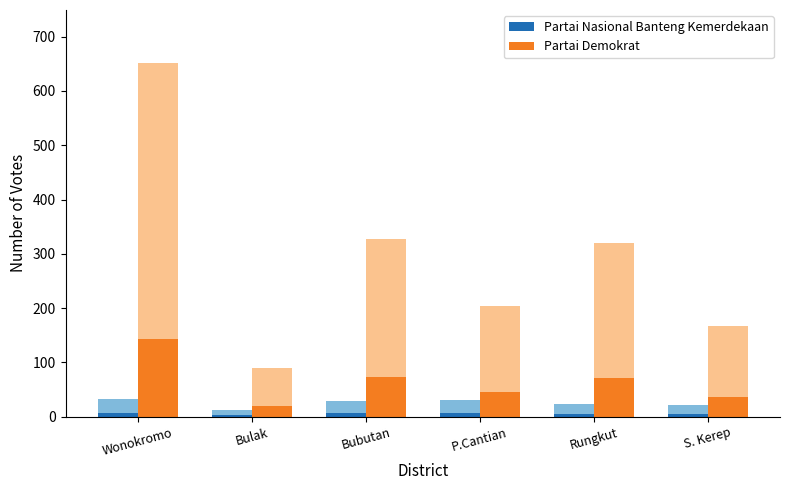

Which series has the largest total across all categories?

Partai Demokrat